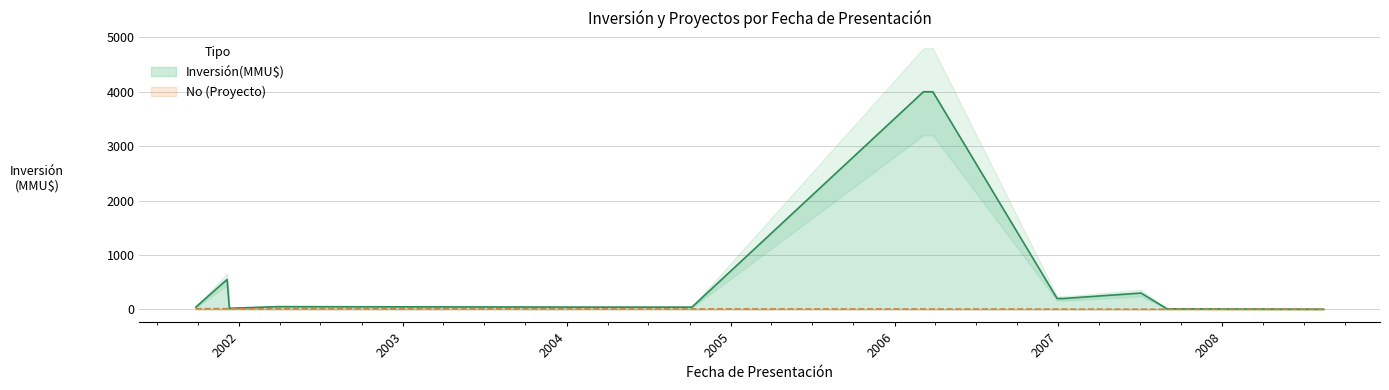

What is the smallest value displayed?

1.0